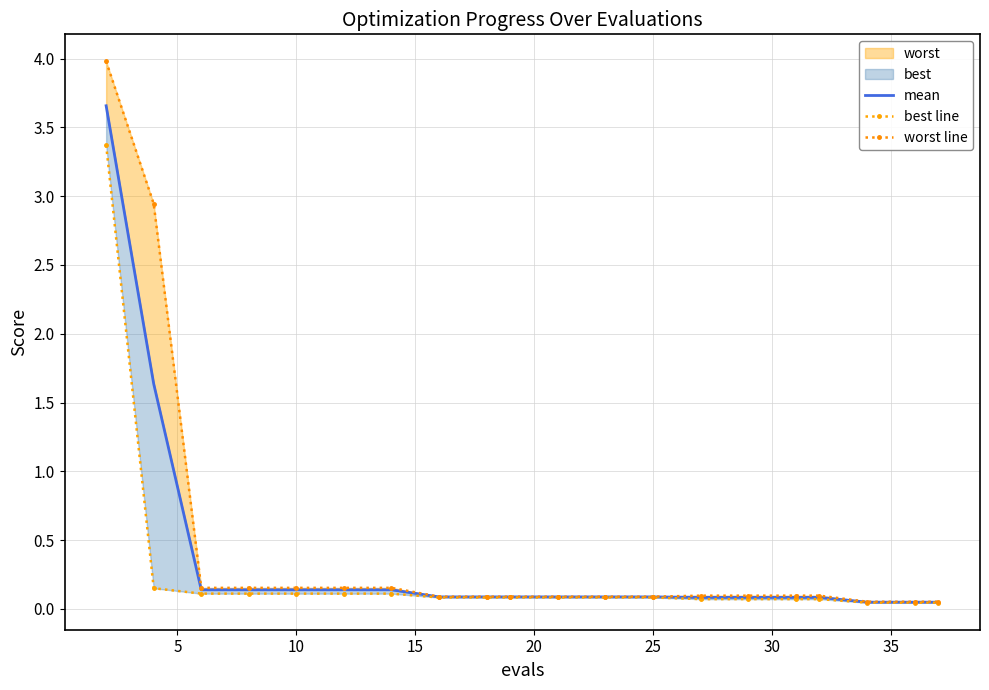

At how many categories does at least one series exceed 0?

20